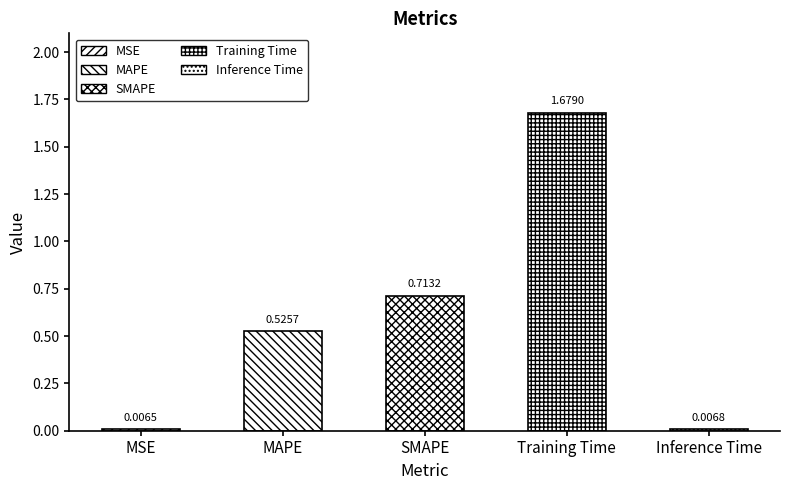

What is the change in value from SMAPE to Inference Time?

-0.7